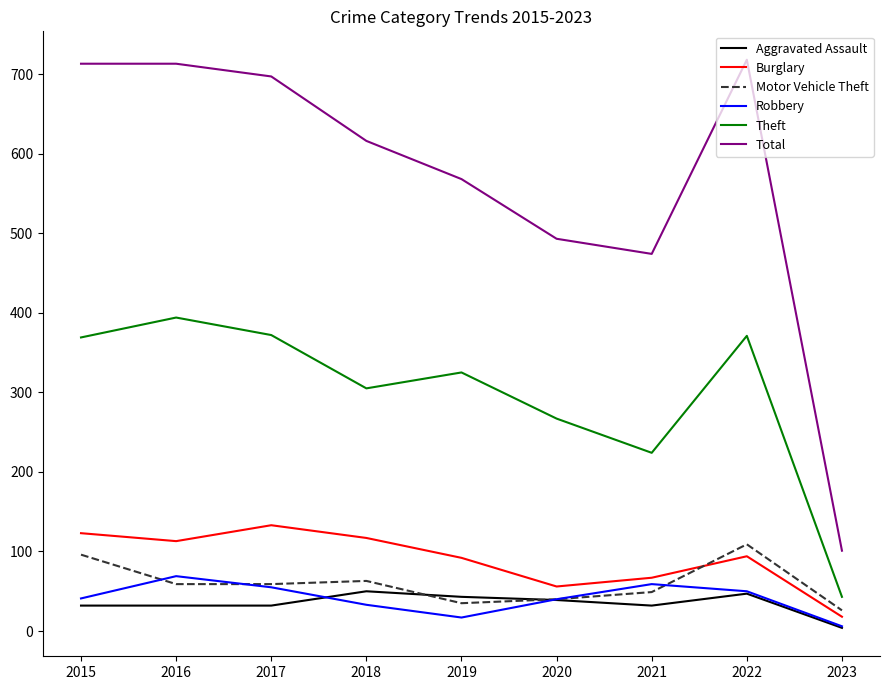

Between which two adjacent categories do Burglary and Motor Vehicle Theft first intersect?

2021 and 2022